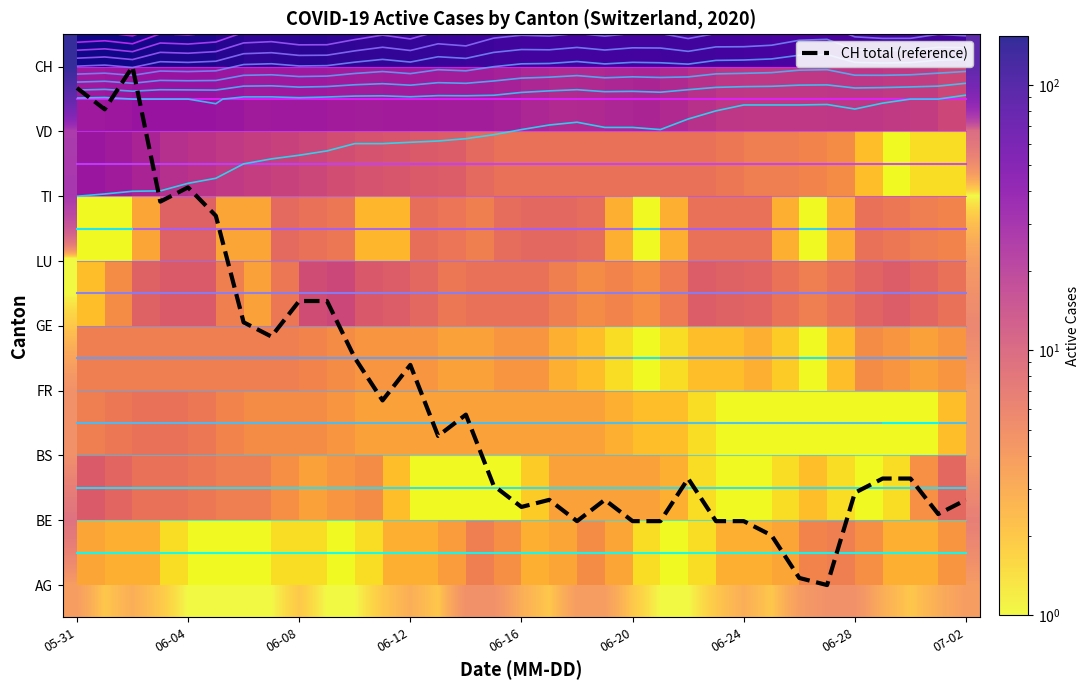

Which category has the highest value in the boundary_2 series?

05-31